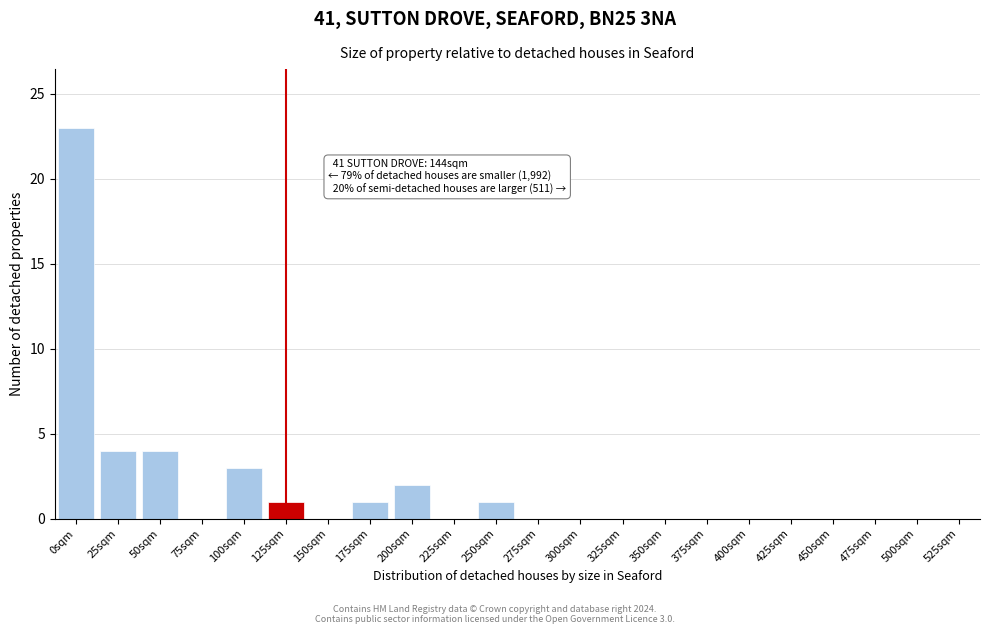

Reading left to right, what are all the values shown in this chart?

0sqm=23	25sqm=4	50sqm=4	75sqm=0	100sqm=3	125sqm=1	150sqm=0	175sqm=1	200sqm=2	225sqm=0	250sqm=1	275sqm=0	300sqm=0	325sqm=0	350sqm=0	375sqm=0	400sqm=0	425sqm=0	450sqm=0	475sqm=0	500sqm=0	525sqm=0